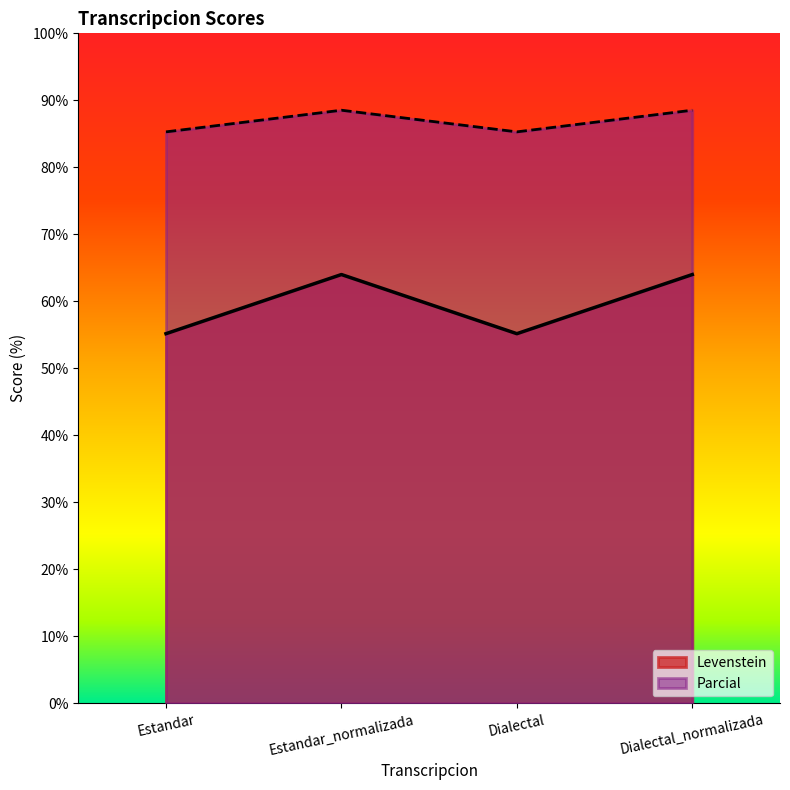

Which series has the largest range (max minus min)?

Levenstein